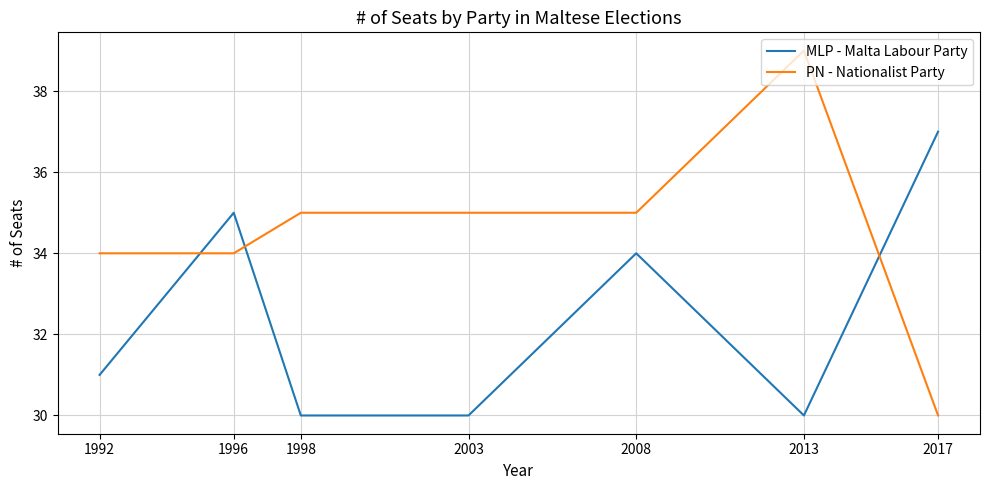

How many series are shown in this chart?

2